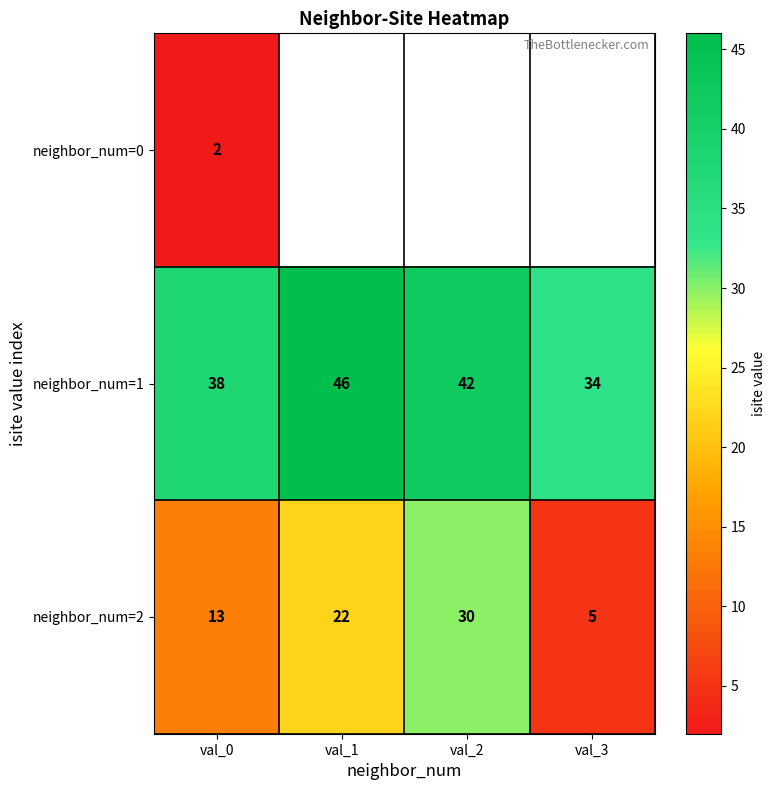

What is the smallest value displayed?

2.0